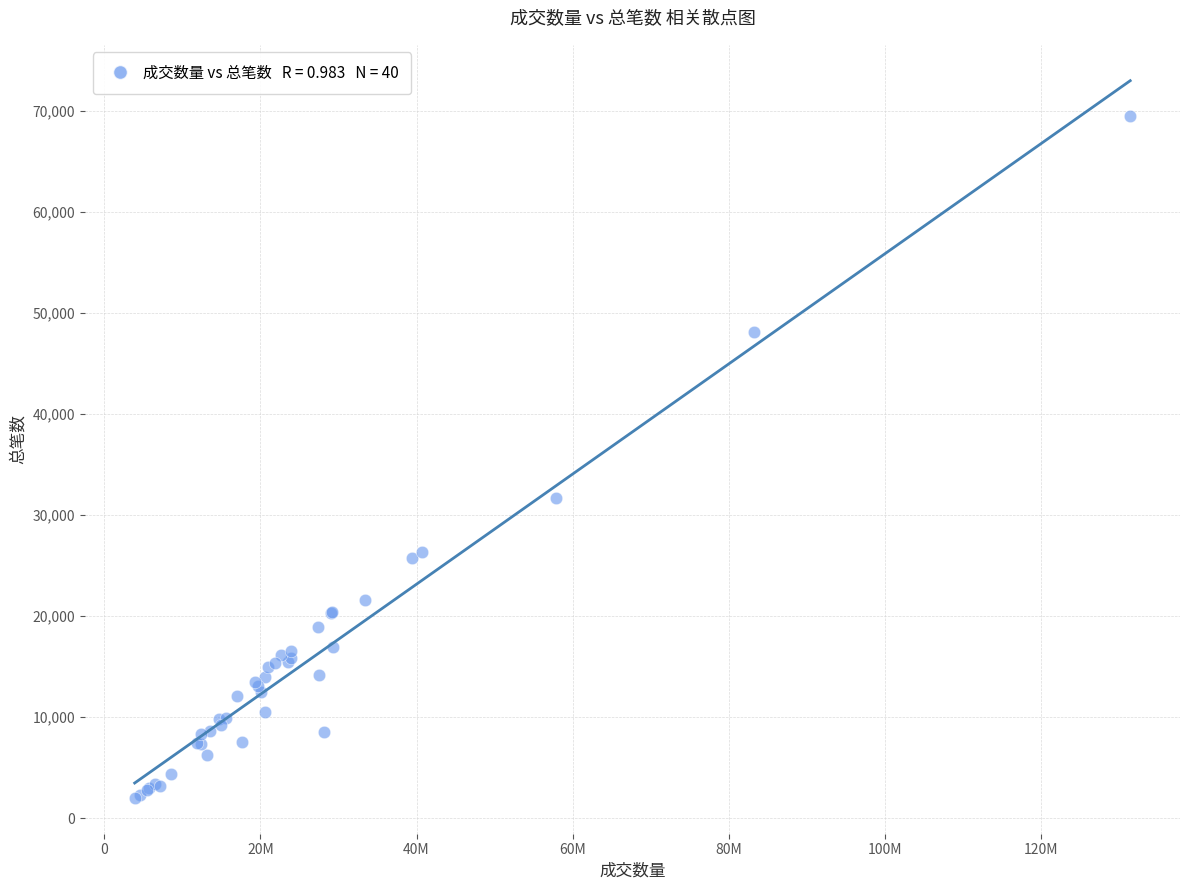

What Y value in the scatter plot is closest to 35784?

31735